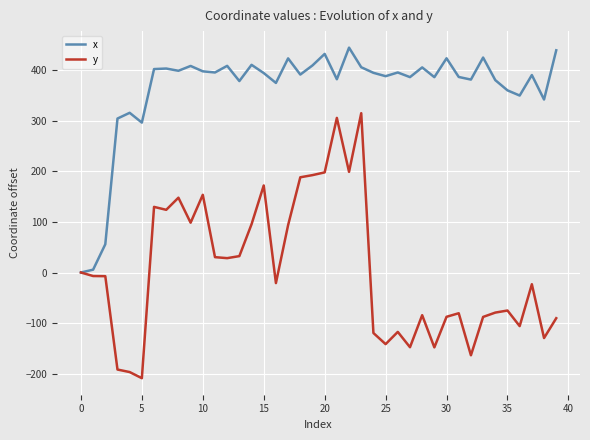

Which series has the largest range (max minus min)?

y